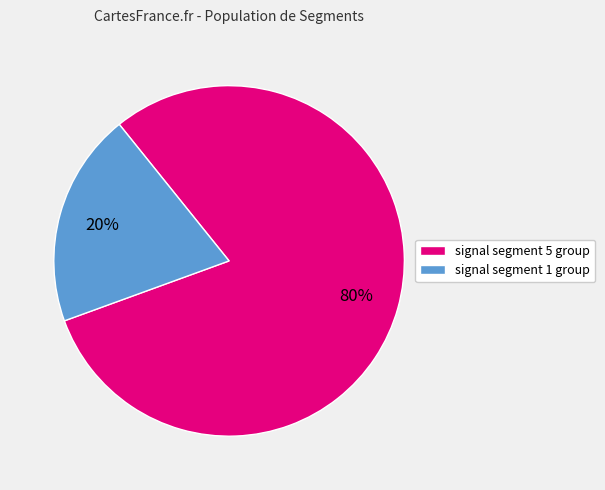

Which has a higher value, signal segment 5 group or signal segment 1 group?

signal segment 5 group